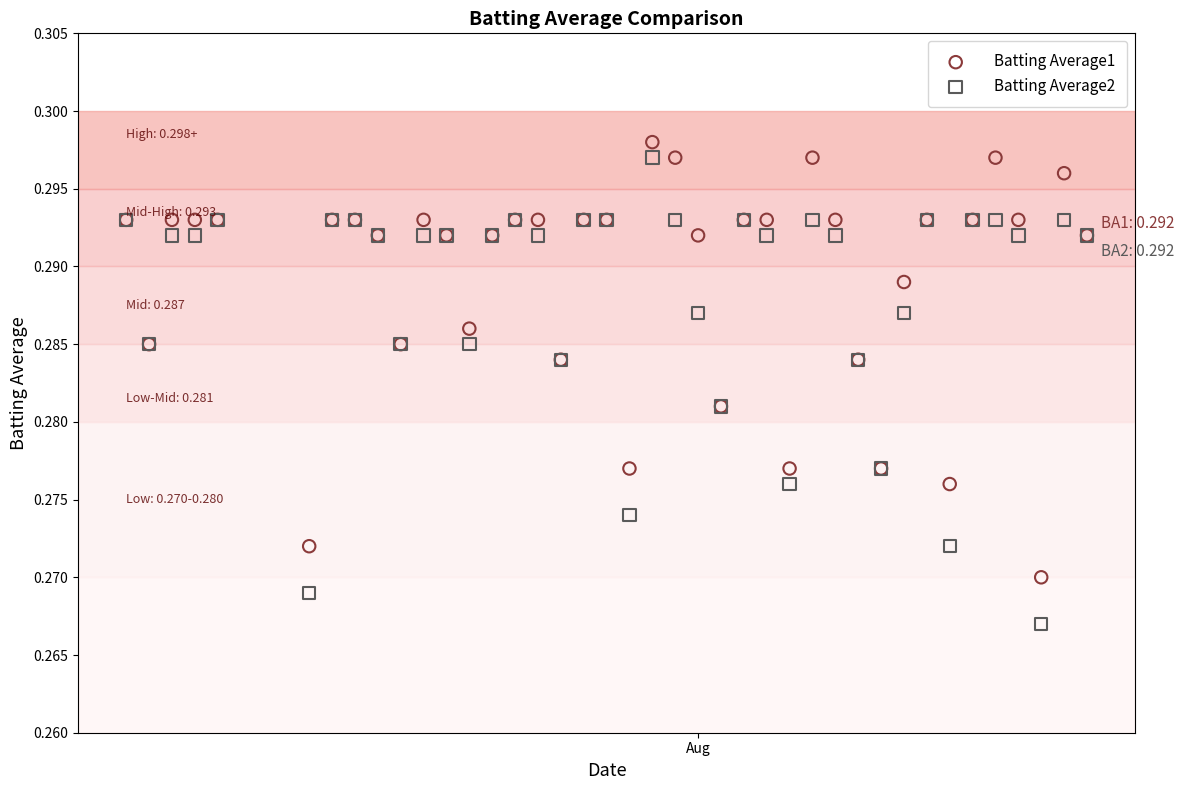

Which series contains the highest Y value?

Batting Average1